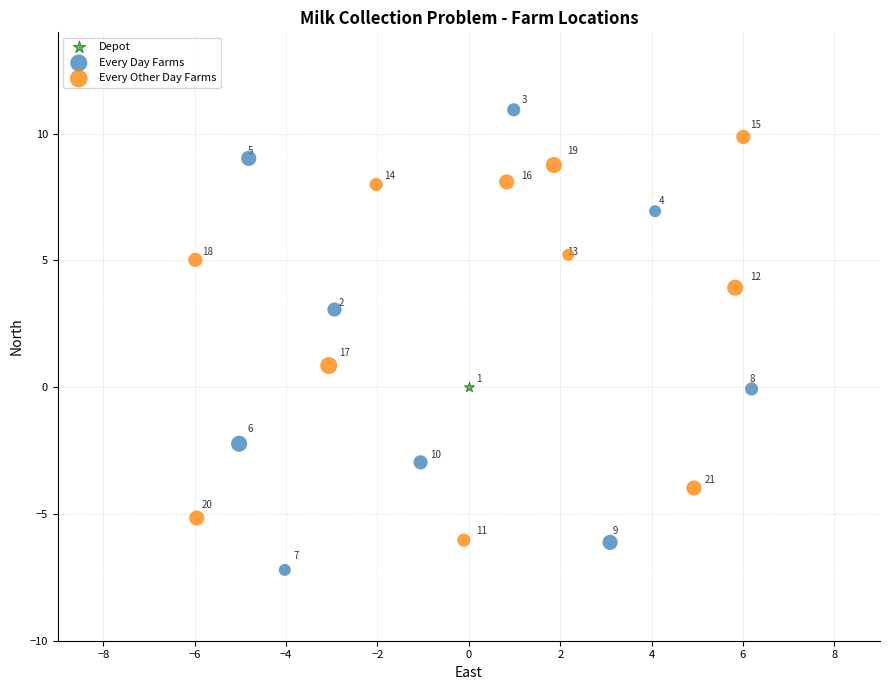

What are all the series names shown in the legend?

Depot, Every Day Farms, Every Other Day Farms